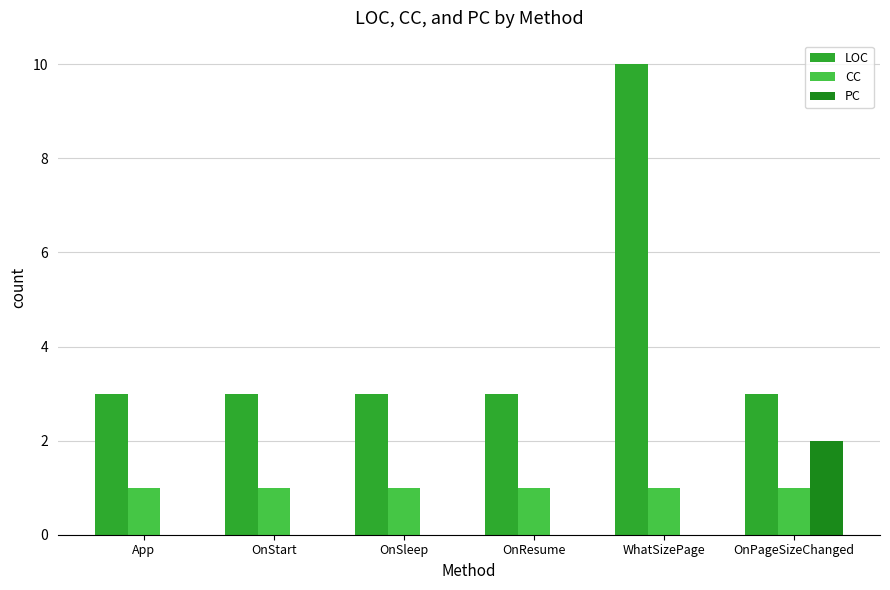

At which label does PC reach its peak?

OnPageSizeChanged